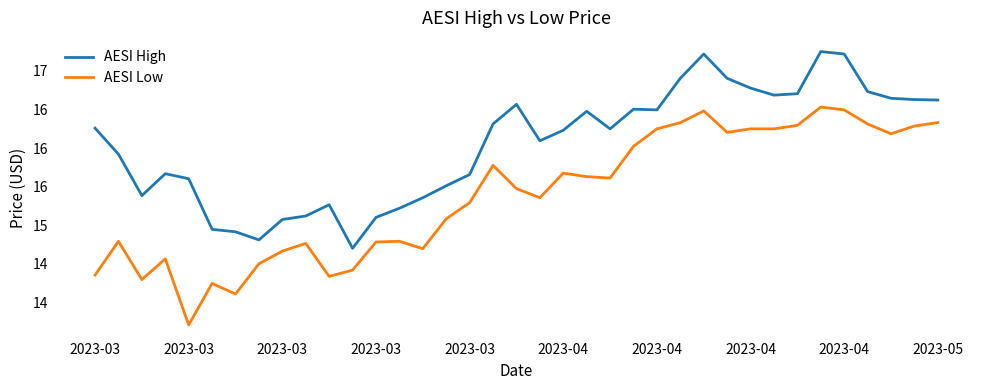

Is this an area chart (filled region under the line)?

No